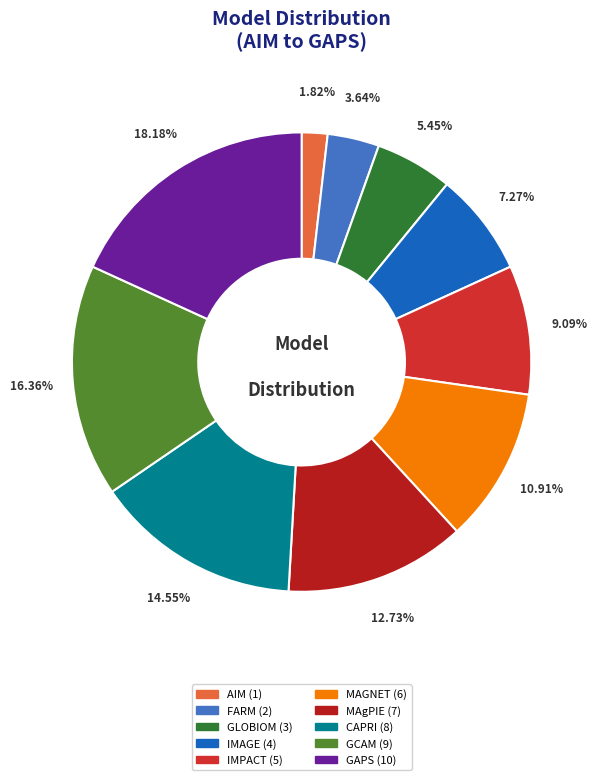

Does GAPS account for over 50% of the chart?

No